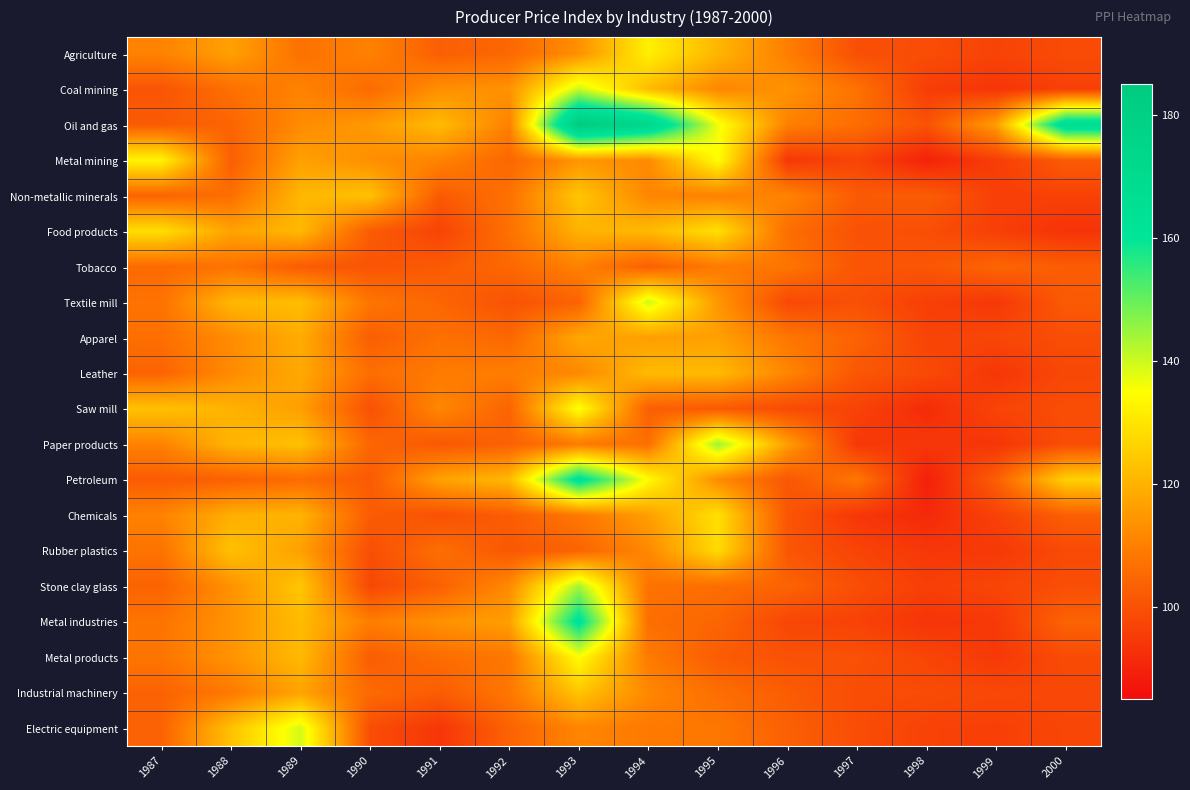

What is the difference between the highest and lowest values at 1989?

36.8